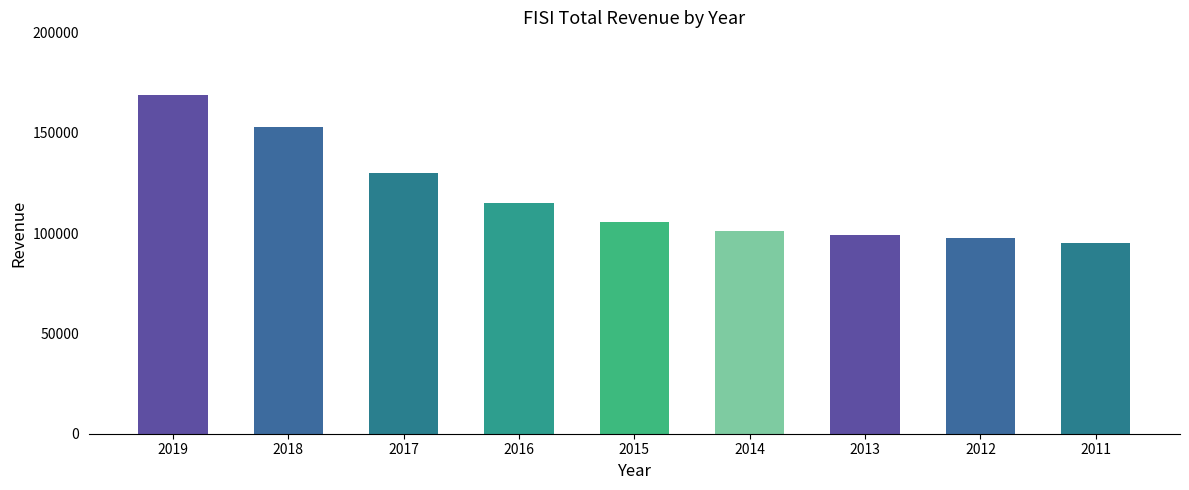

Reading right to left, extract all data points from this chart.

2011=95100	2012=97600	2013=98900	2014=101100	2015=105500	2016=115200	2017=130100	2018=152700	2019=168800